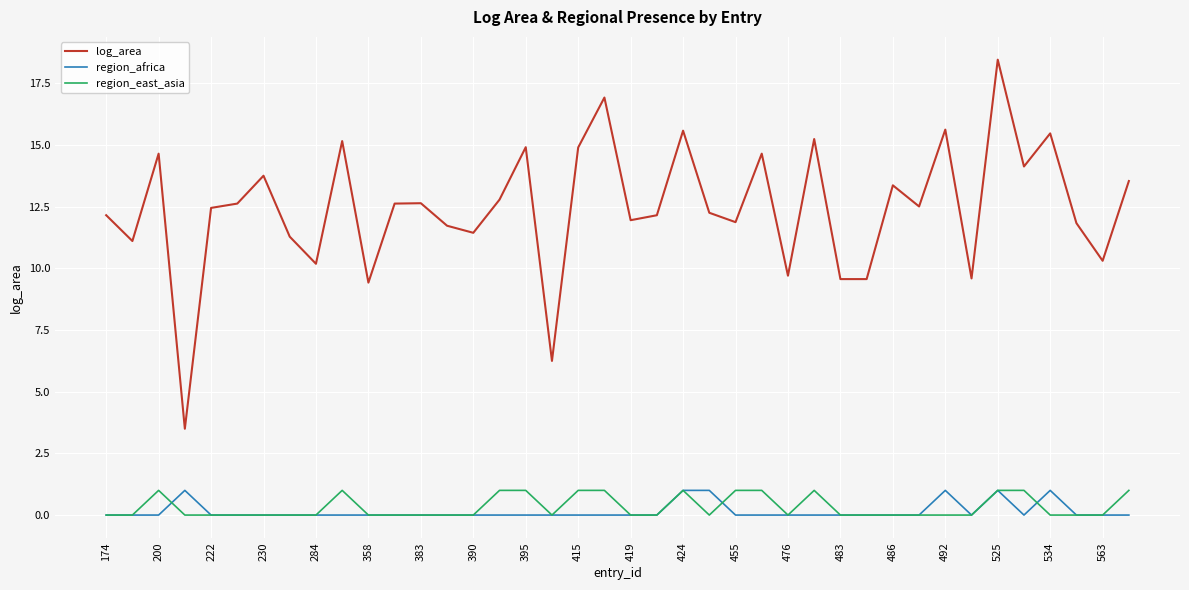

Is this an area chart (filled region under the line)?

No